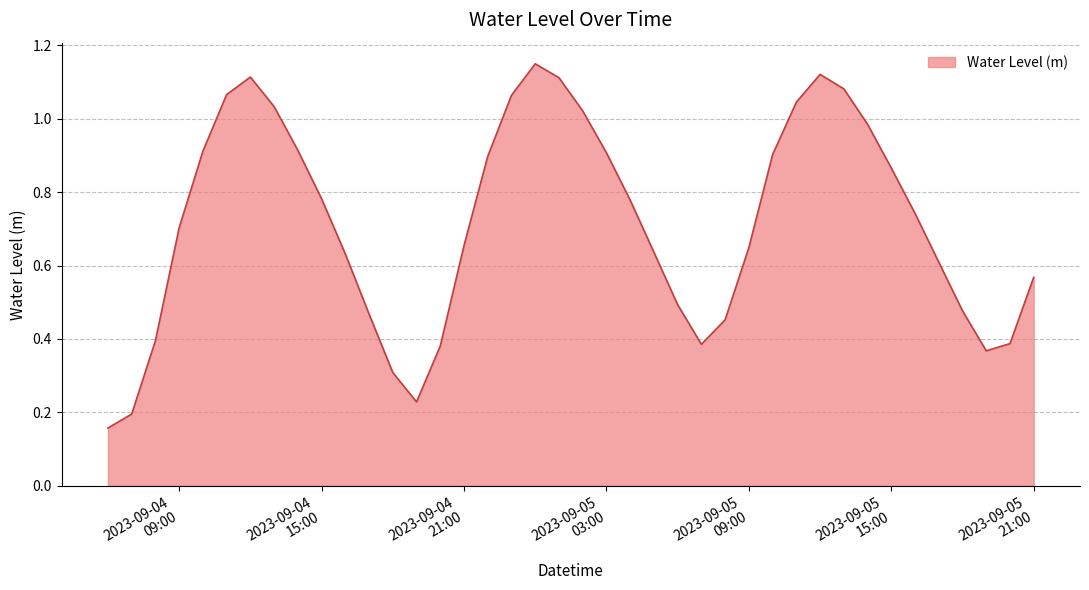

Reading left to right, extract all data points from this chart.

0.2	0.2	0.4	0.7	0.9	1.1	1.1	1.0	0.9	0.8	0.6	0.5	0.3	0.2	0.4	0.7	0.9	1.1	1.1	1.1	1.0	0.9	0.8	0.6	0.5	0.4	0.5	0.6	0.9	1.0	1.1	1.1	1.0	0.9	0.7	0.6	0.5	0.4	0.4	0.6